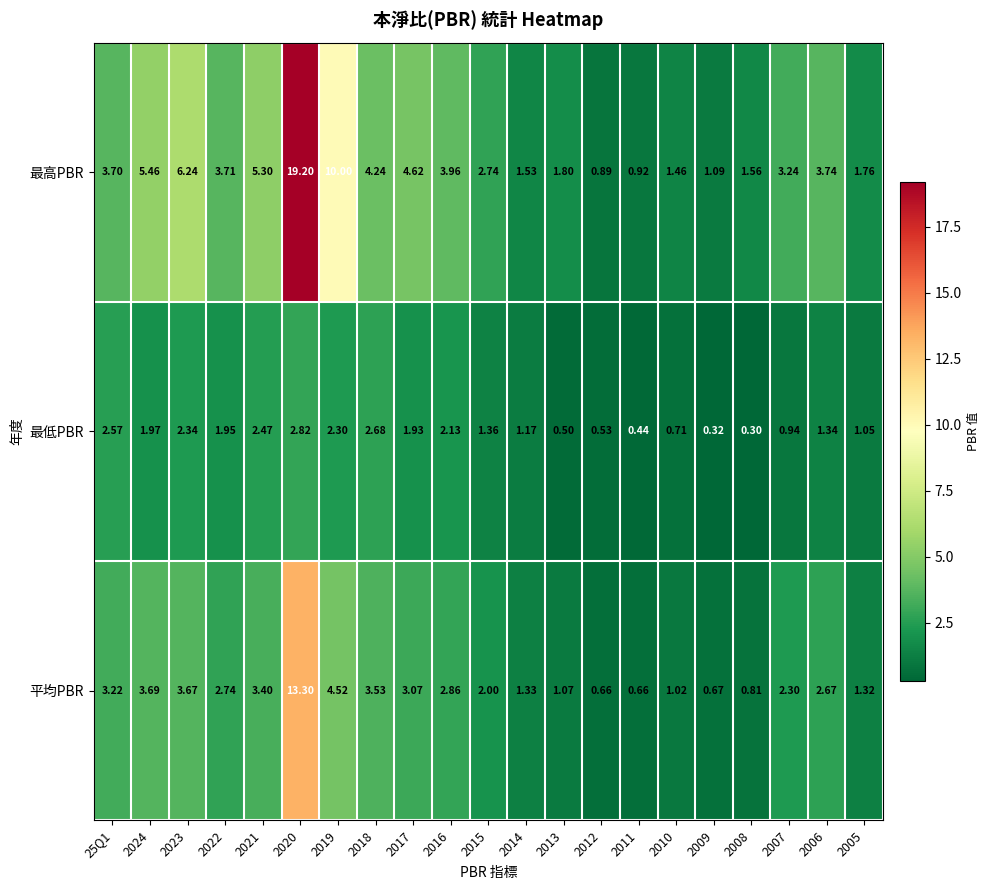

How many data points in 最低PBR are above 1?

14